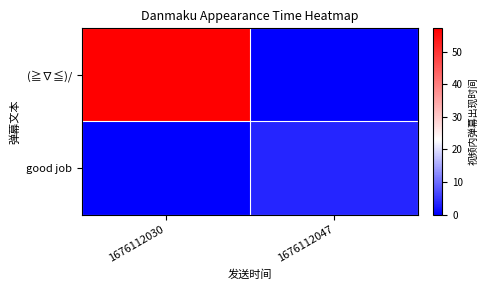

What is the total value across all series at 1676112030?

57.1